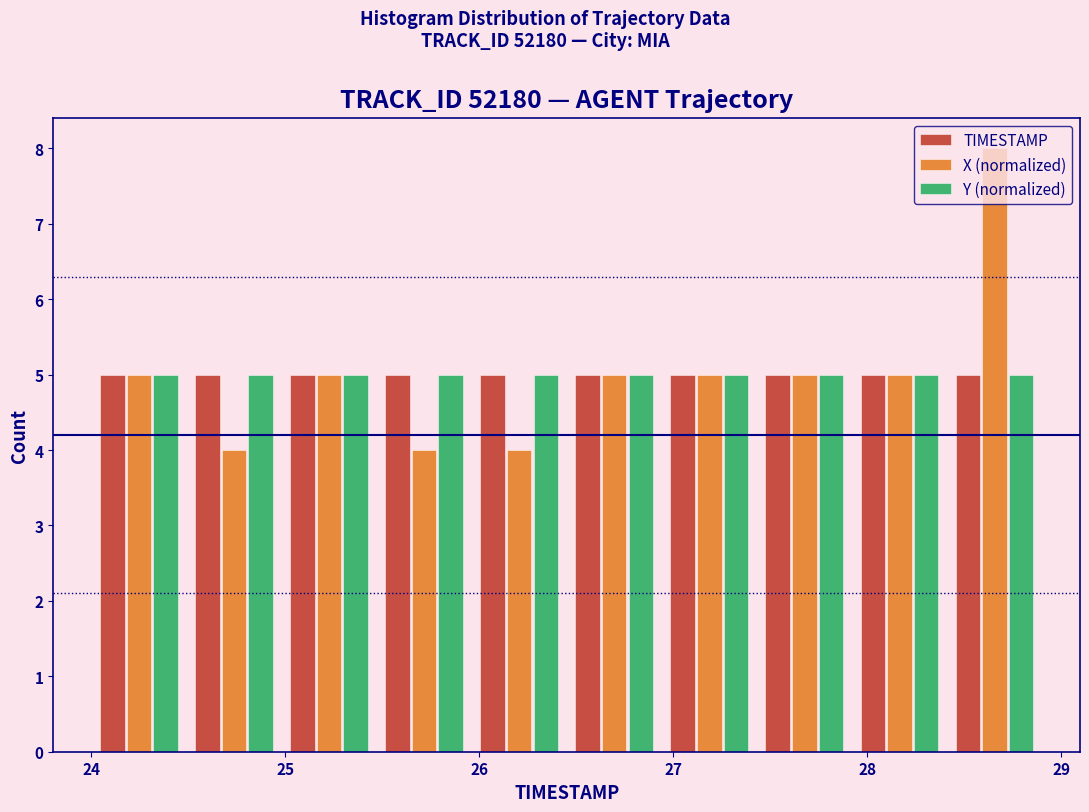

Reading left to right, list every range on the x-axis with the height of the bar of each series over it. Neither the bar edges nor the heights are printed on the chart, so give them approximately, as read against the axes.

24.00 to 24.49: TIMESTAMP=5	X (normalized)=5	Y (normalized)=5
24.49 to 24.98: TIMESTAMP=5	X (normalized)=4	Y (normalized)=5
24.98 to 25.47: TIMESTAMP=5	X (normalized)=5	Y (normalized)=5
25.47 to 25.96: TIMESTAMP=5	X (normalized)=4	Y (normalized)=5
25.96 to 26.45: TIMESTAMP=5	X (normalized)=4	Y (normalized)=5
26.45 to 26.94: TIMESTAMP=5	X (normalized)=5	Y (normalized)=5
26.94 to 27.43: TIMESTAMP=5	X (normalized)=5	Y (normalized)=5
27.43 to 27.92: TIMESTAMP=5	X (normalized)=5	Y (normalized)=5
27.92 to 28.41: TIMESTAMP=5	X (normalized)=5	Y (normalized)=5
28.41 to 28.90: TIMESTAMP=5	X (normalized)=8	Y (normalized)=5